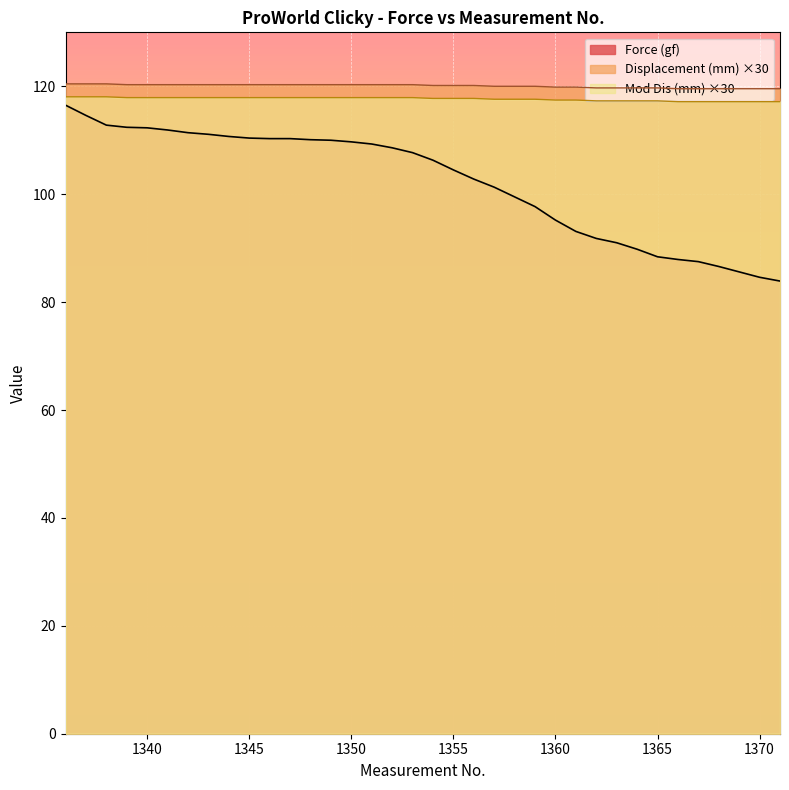

Does the chart display data point markers on the line(s)?

No